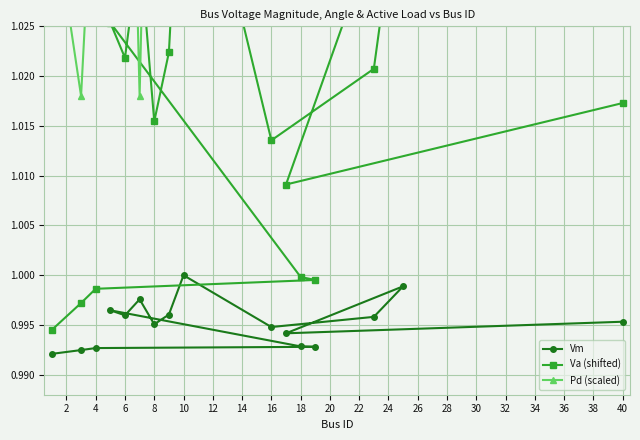

How many series are shown in this chart?

3